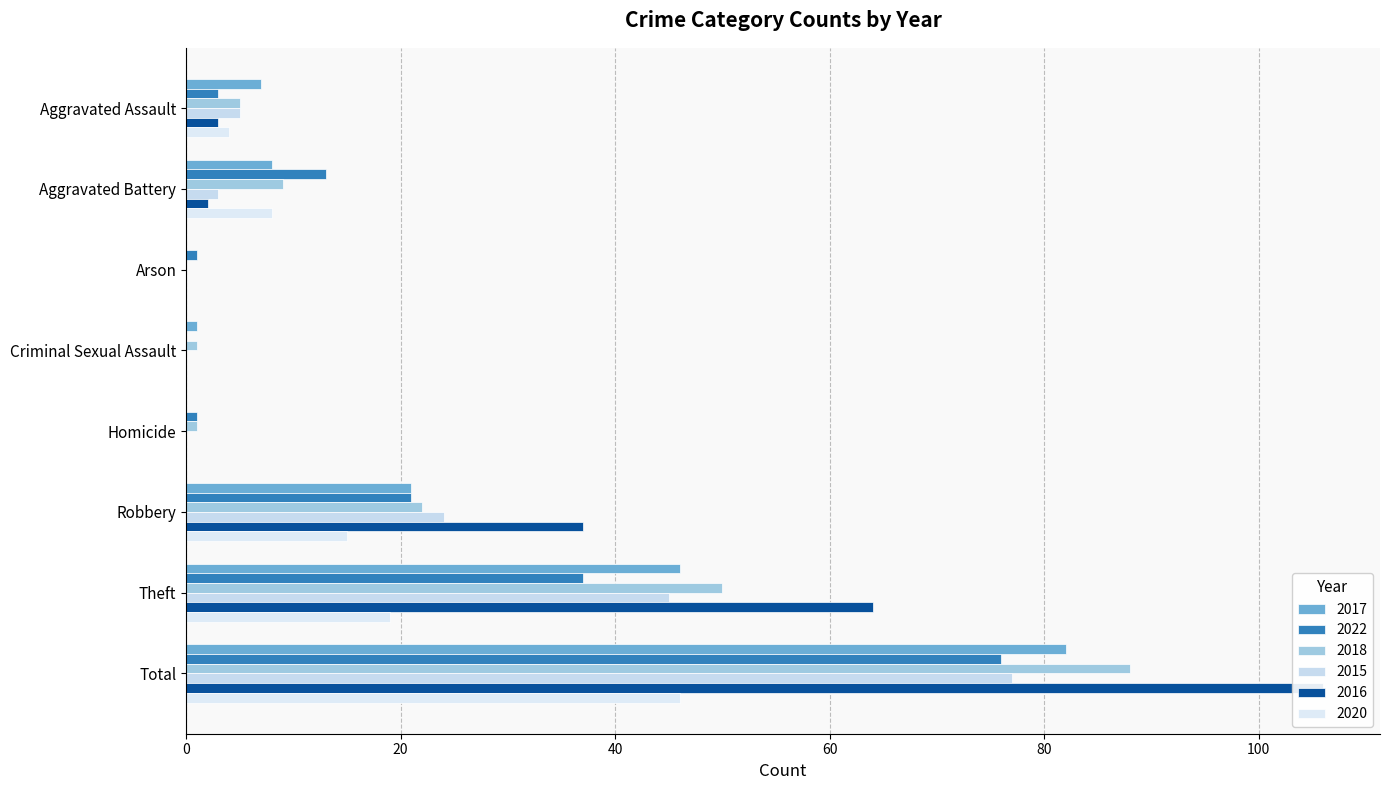

Reading left to right, list all the values displayed in this chart.

2017: Aggravated Assault=7	Aggravated Battery=8	Arson=0	Criminal Sexual Assault=1	Homicide=0	Robbery=21	Theft=46	Total=82
2022: Aggravated Assault=3	Aggravated Battery=13	Arson=1	Criminal Sexual Assault=0	Homicide=1	Robbery=21	Theft=37	Total=76
2018: Aggravated Assault=5	Aggravated Battery=9	Arson=0	Criminal Sexual Assault=1	Homicide=1	Robbery=22	Theft=50	Total=88
2015: Aggravated Assault=5	Aggravated Battery=3	Arson=0	Criminal Sexual Assault=0	Homicide=0	Robbery=24	Theft=45	Total=77
2016: Aggravated Assault=3	Aggravated Battery=2	Arson=0	Criminal Sexual Assault=0	Homicide=0	Robbery=37	Theft=64	Total=106
2020: Aggravated Assault=4	Aggravated Battery=8	Arson=0	Criminal Sexual Assault=0	Homicide=0	Robbery=15	Theft=19	Total=46